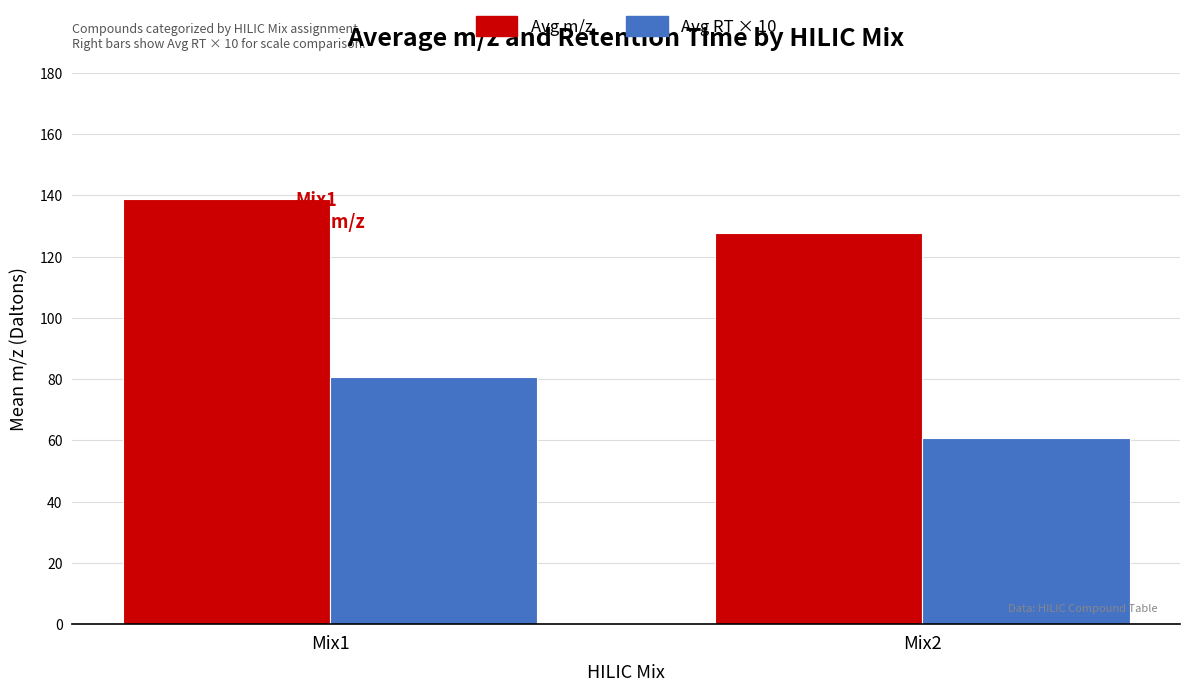

Is it true that Avg m/z equals 127.7 at Mix2?

True